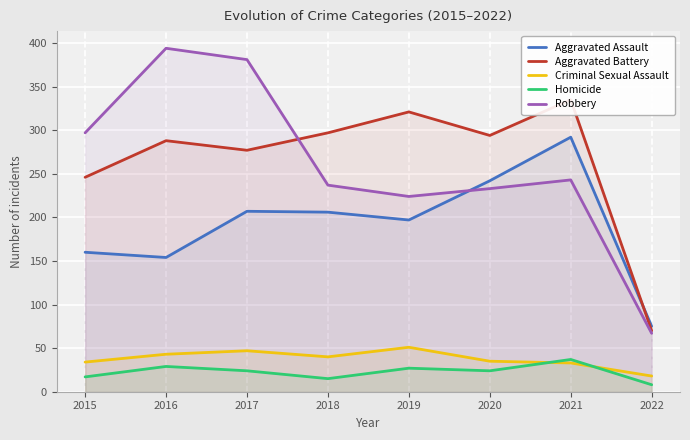

True or false: Aggravated Assault and Criminal Sexual Assault intersect in this chart.

False